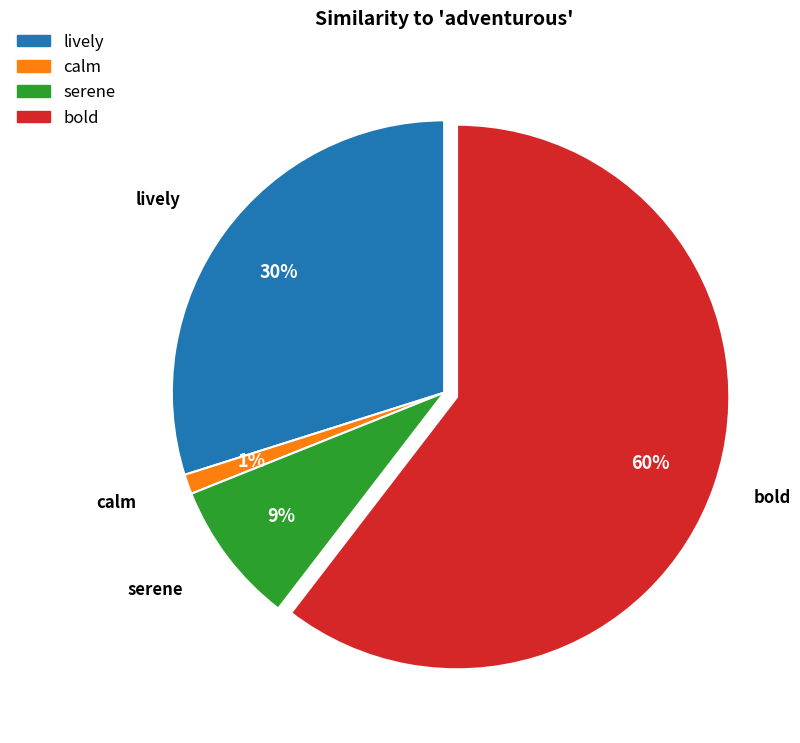

To the nearest percent, what is the difference between the calm and lively slice percentages?

29%